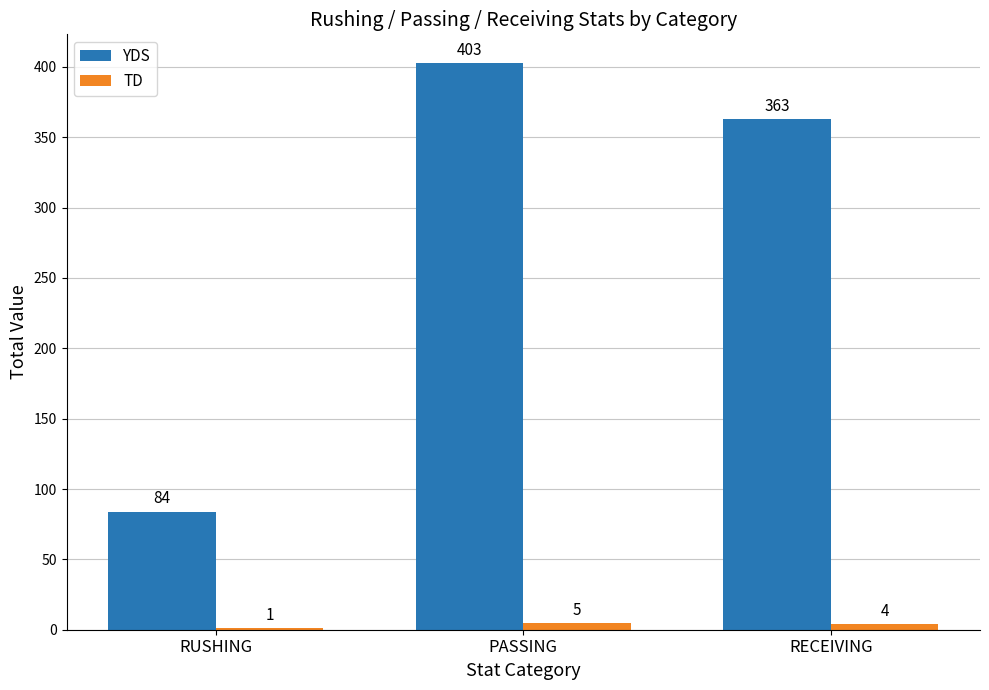

Which category has the highest value across all series?

PASSING